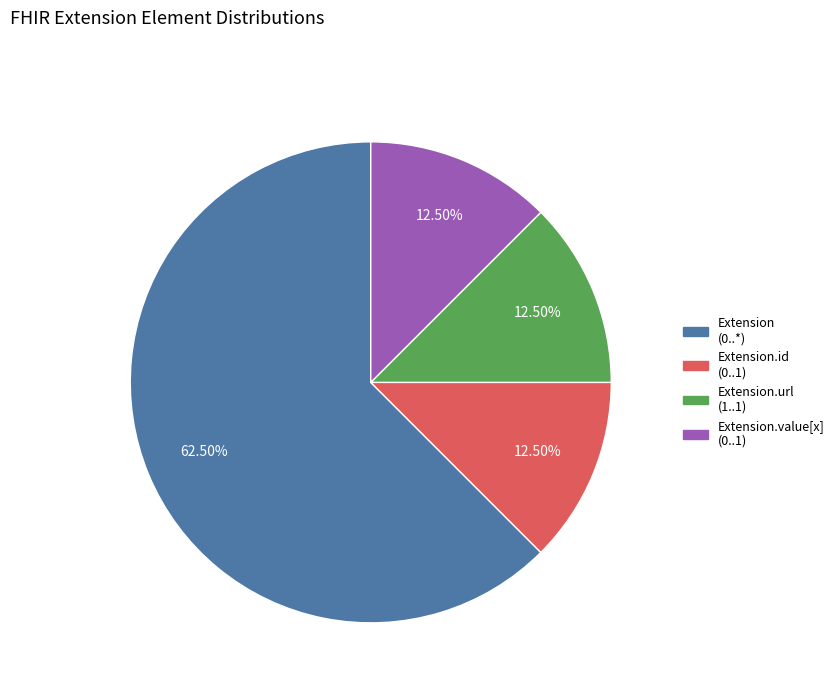

Which slice is the largest?

Extension (0..*)